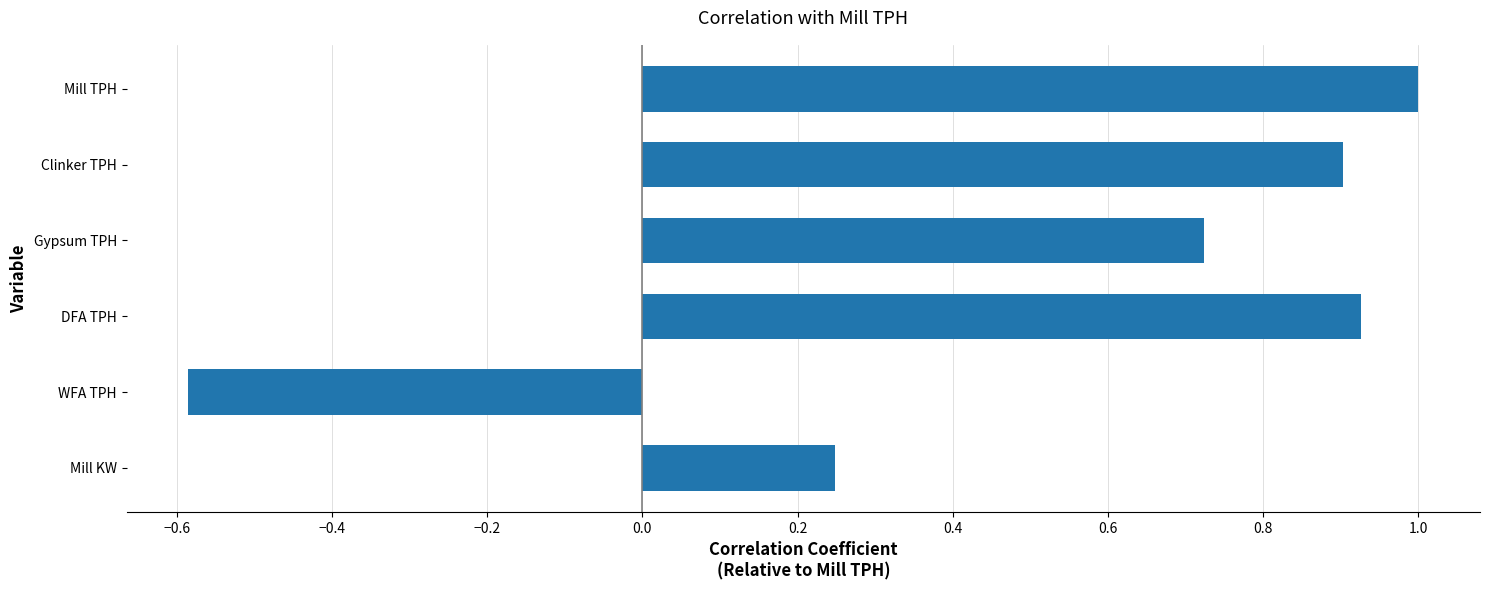

What position from the top is Clinker TPH?

2